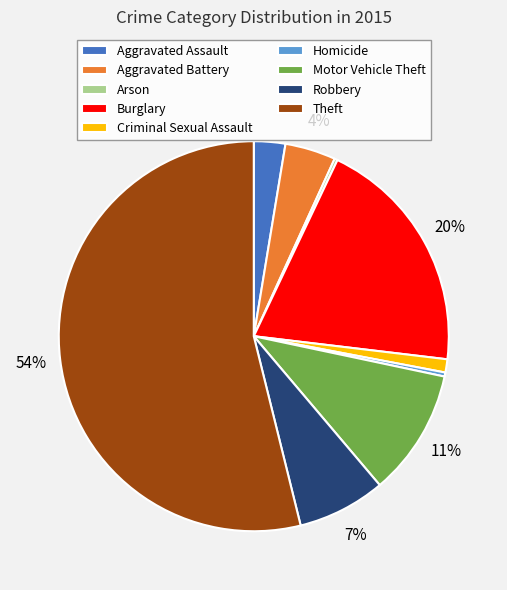

Which category has the biggest portion of the pie?

Theft